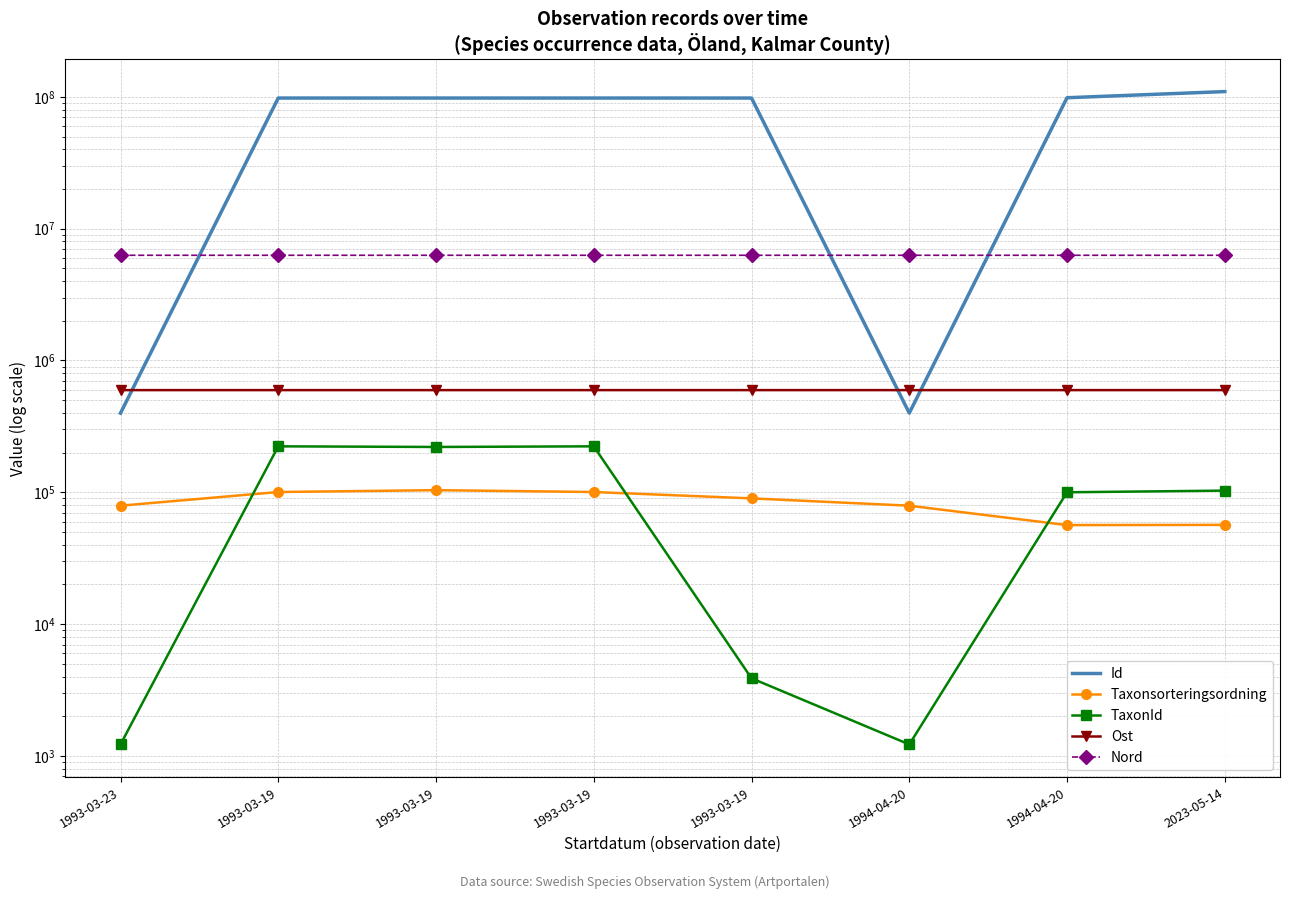

List the series in order of their peak value, lowest first.

Taxonsorteringsordning, TaxonId, Ost, Nord, Id